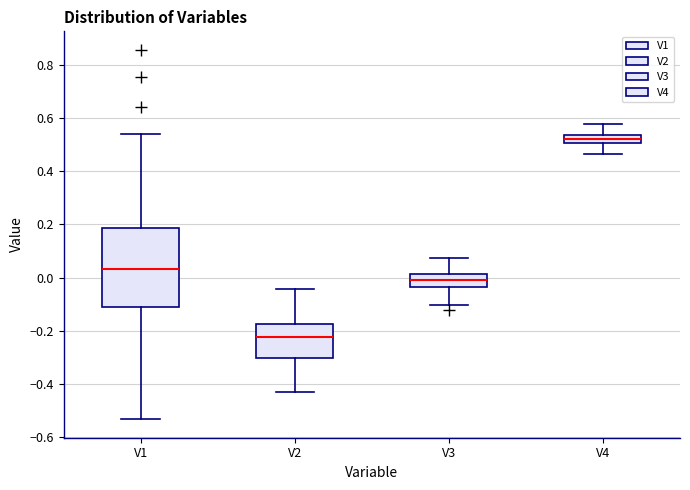

Which box is the tallest, from its lower edge to its upper edge?

V1